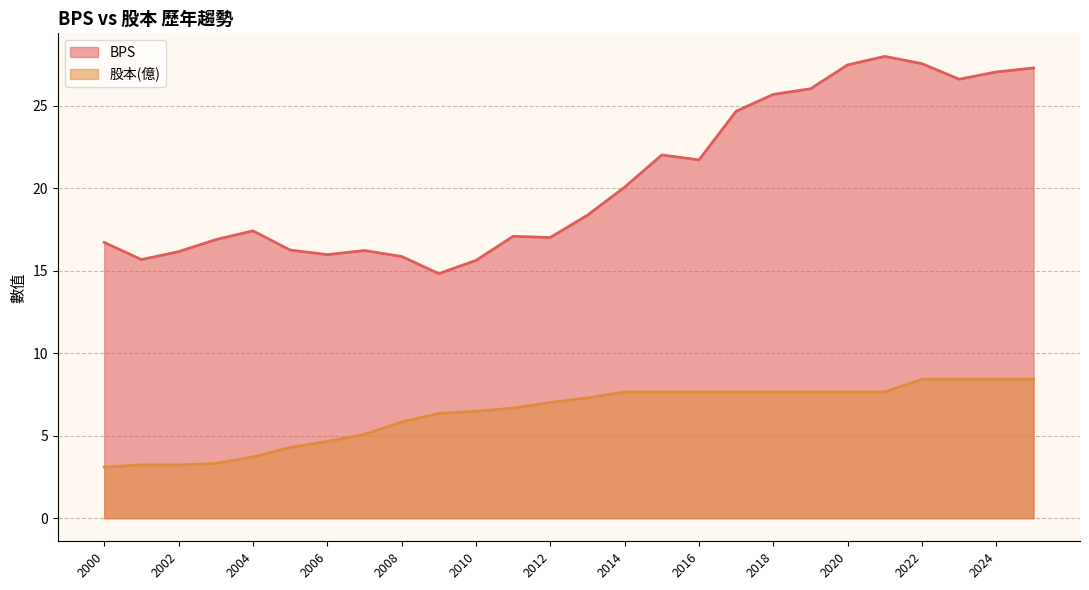

What is the difference between the BPS values at 2021 and 2002?

11.8